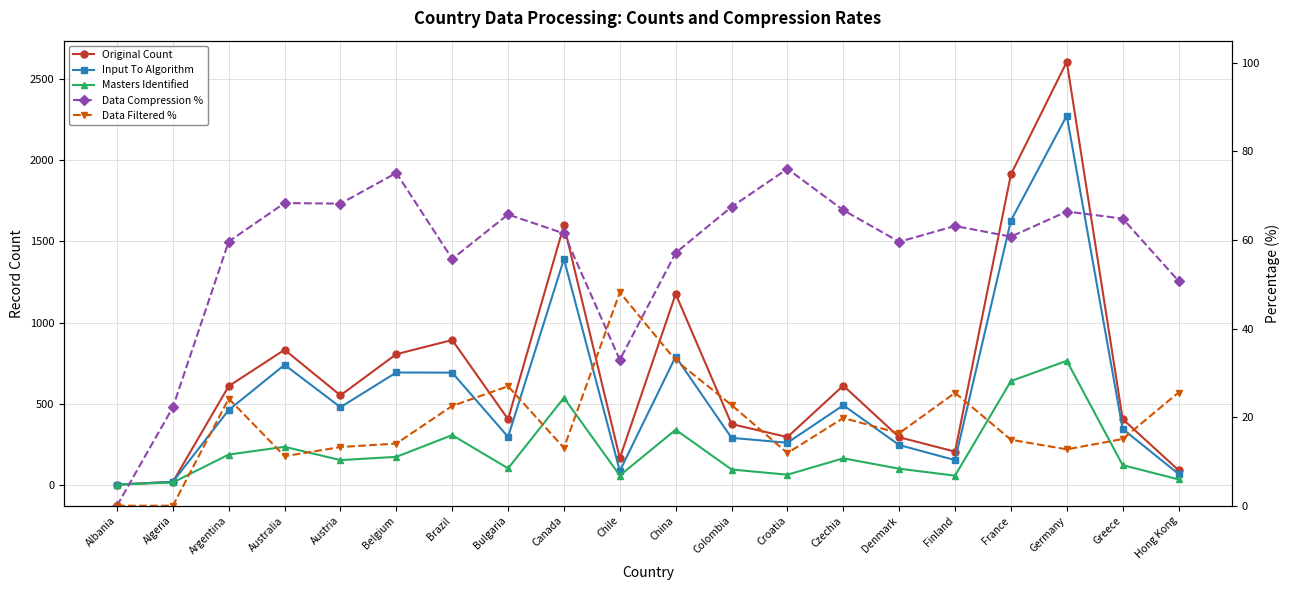

What is the approximate value of Data Compression % at Germany?

66.4